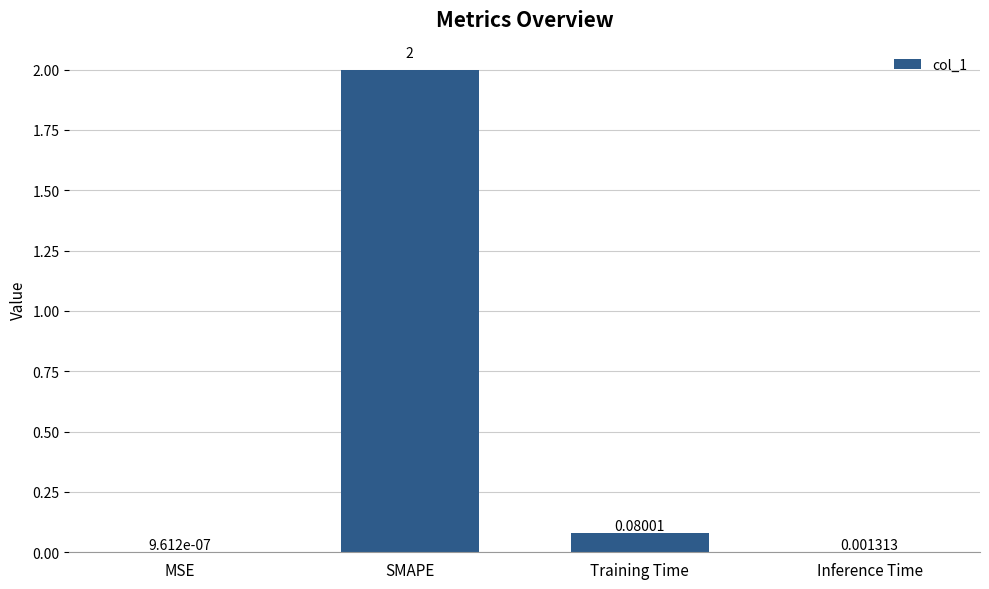

Between Inference Time and SMAPE, which is larger?

SMAPE